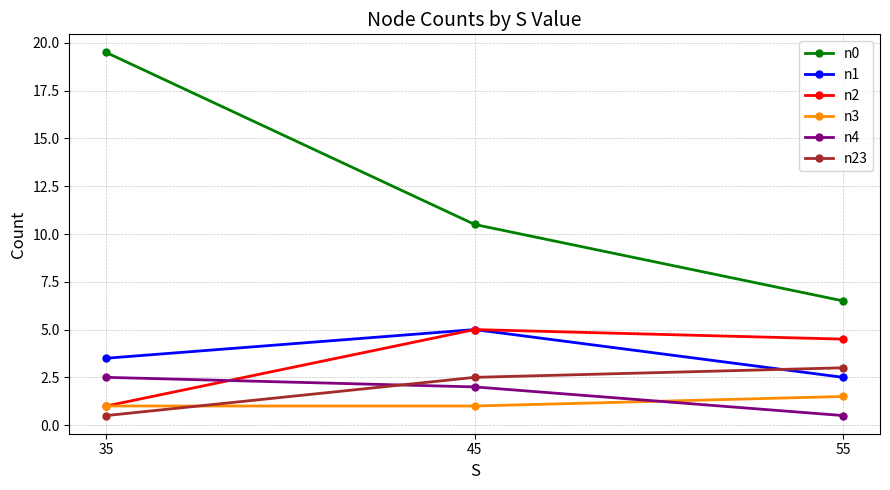

How many distinct data groups are displayed?

6